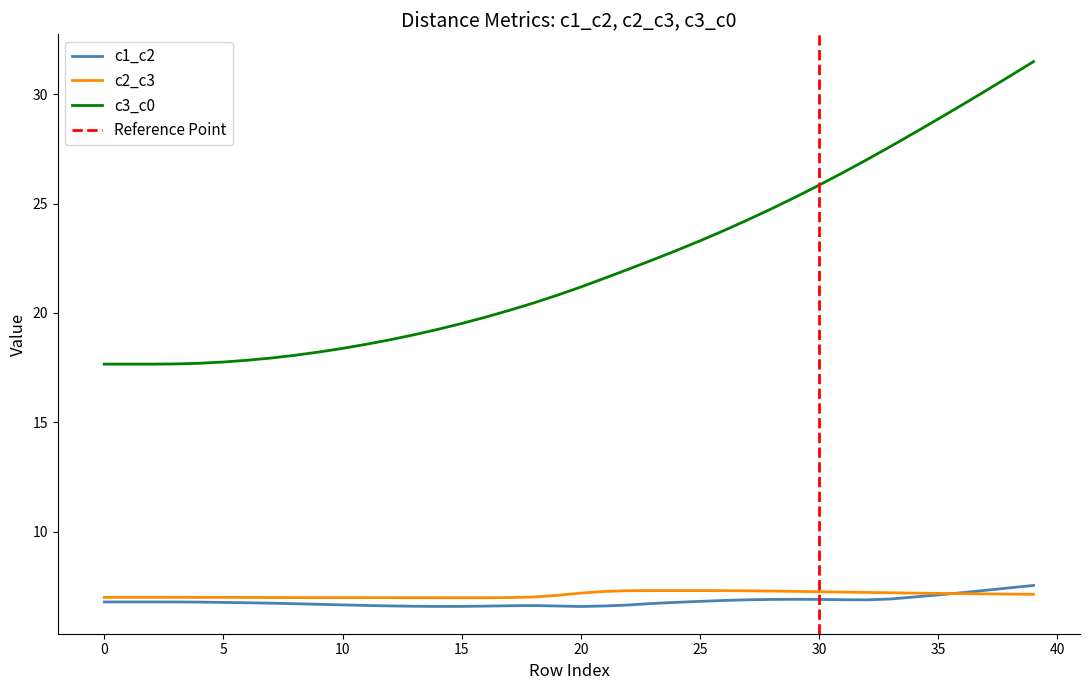

Which series has the largest total across all categories?

c3_c0